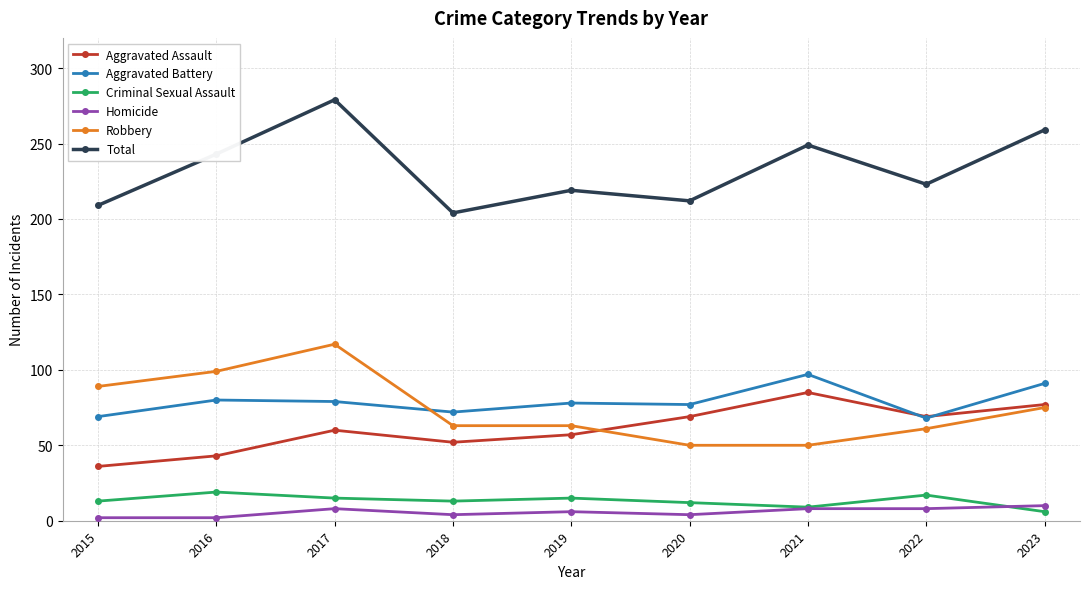

Which label corresponds to the largest value in the chart?

2017